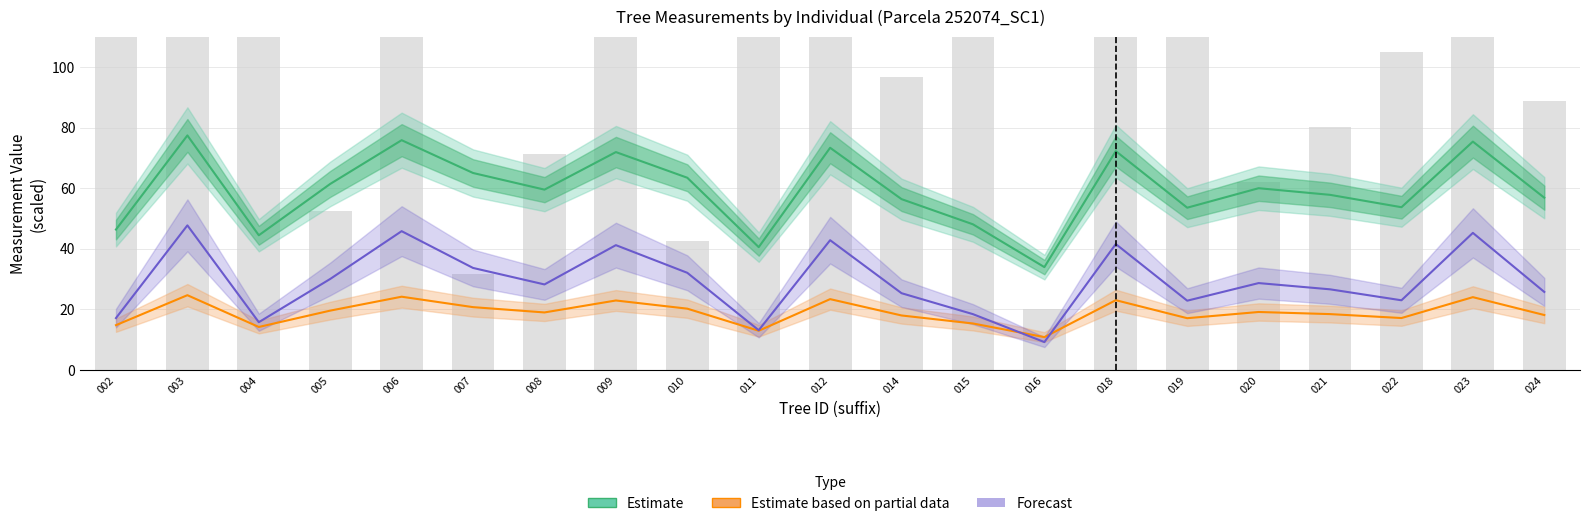

True or false: Estimate has a value of 48.1 at 015.

True